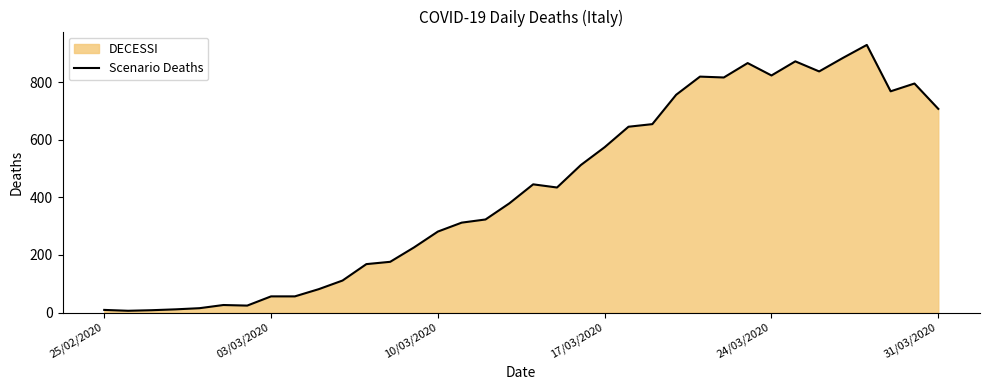

True or false: there are more than 0 points higher than both neighbors.

True